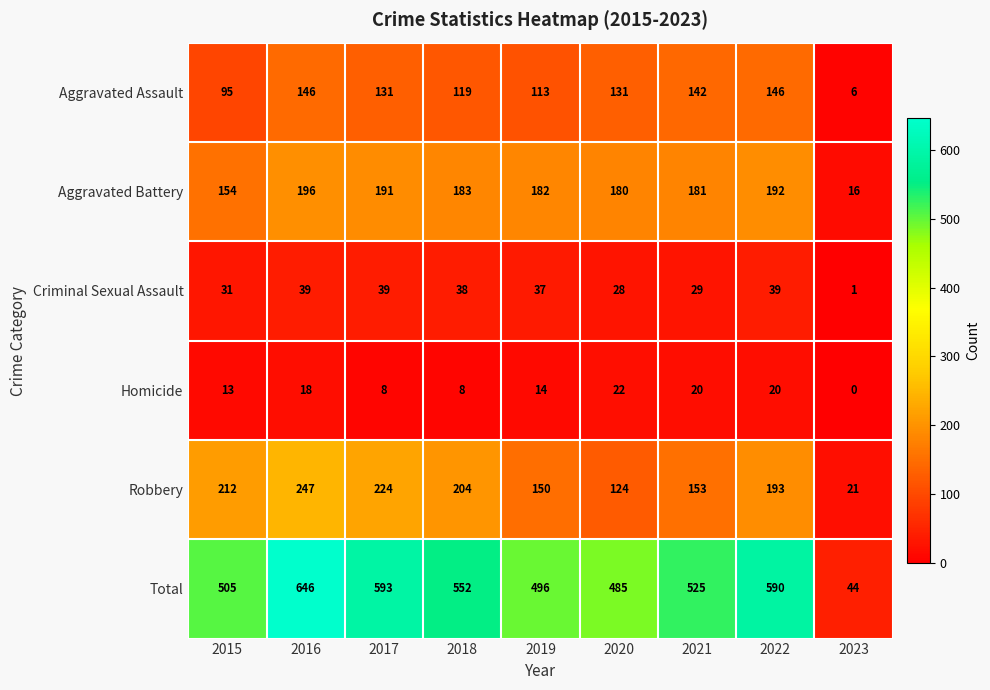

What is the maximum value for Homicide?

22